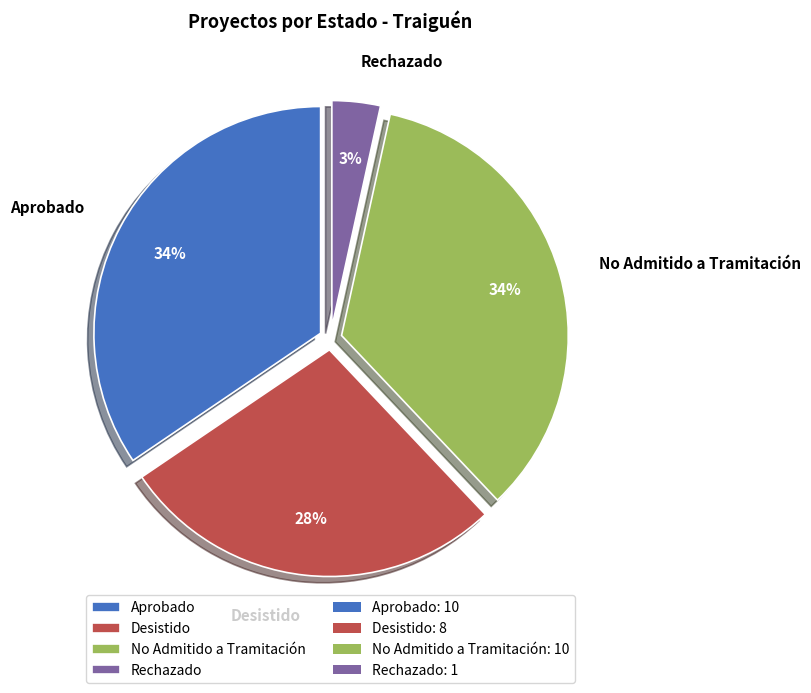

The Rechazado slice represents 3% of the pie. True or false?

True